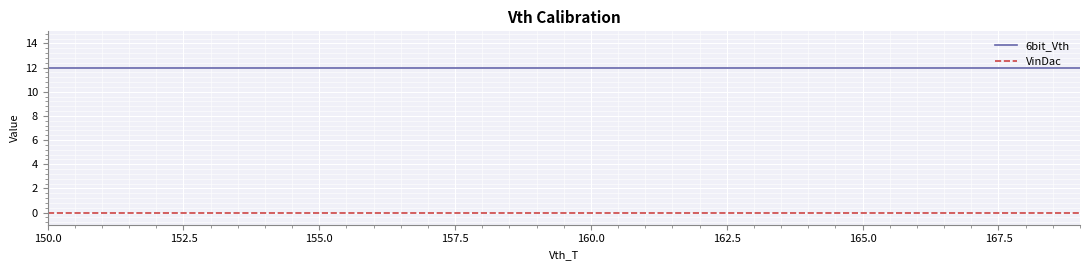

True or false: 6bit_Vth and VinDac cross at least once.

False